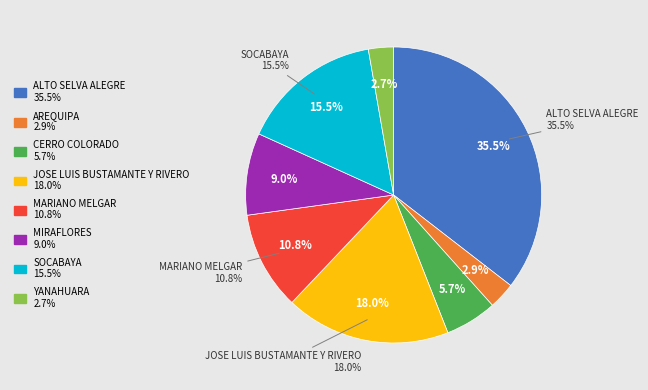

Is it true that SOCABAYA is 15% of the pie?

True